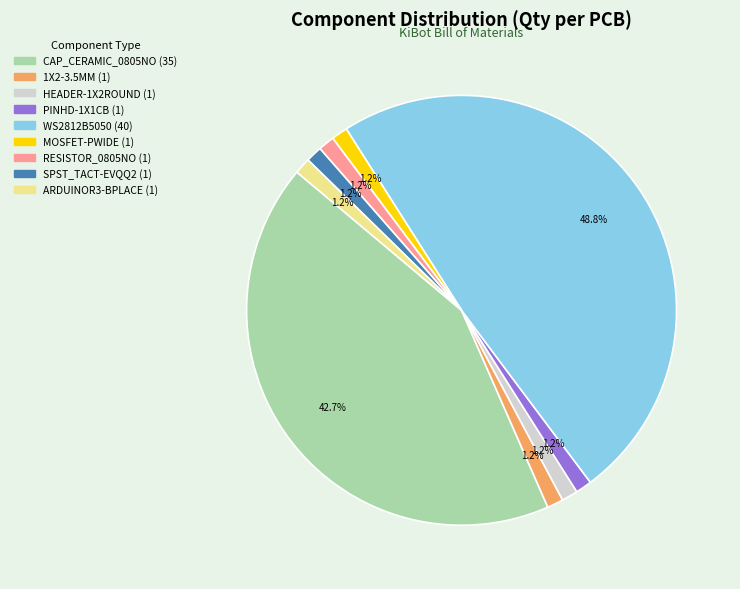

Combined, do MOSFET-PWIDE and CAP_CERAMIC_0805NO account for over 50%?

No